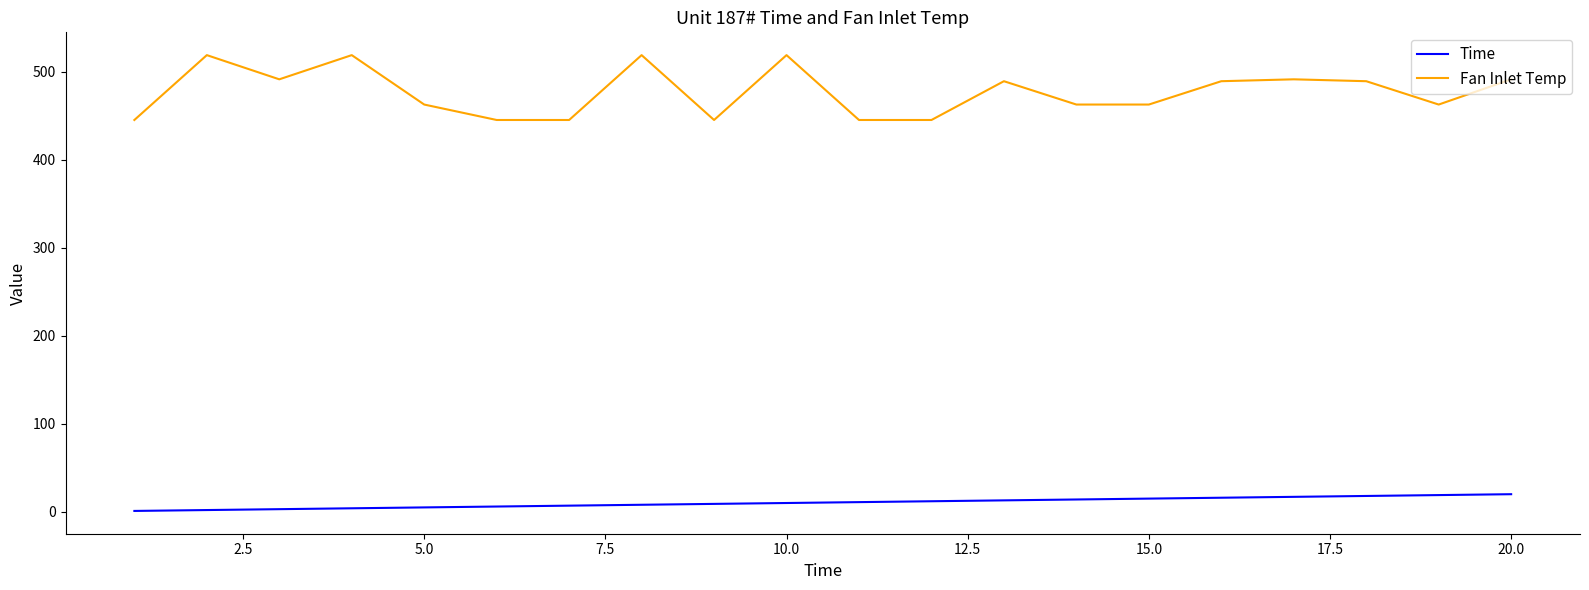

What is the greatest value displayed?

518.7